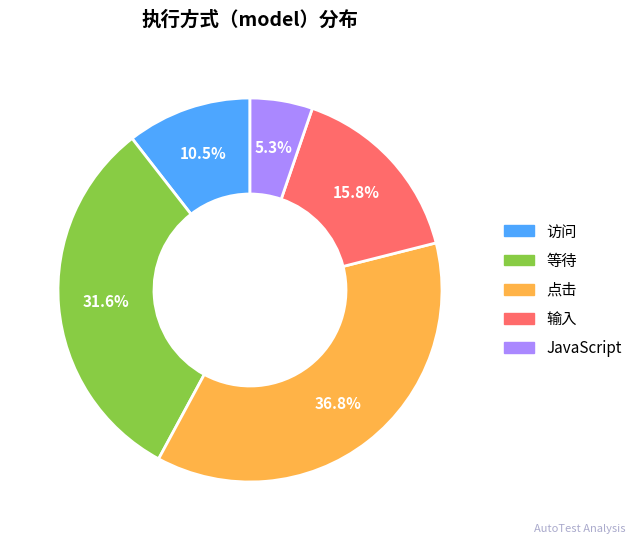

How many slices are in this pie chart?

5